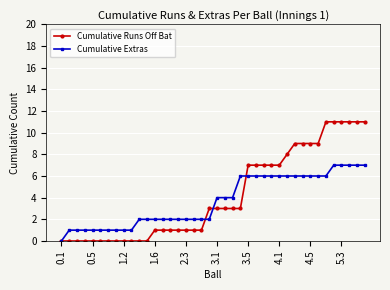

What is the value of the Cumulative Runs Off Bat point at the 33rd from the left?

9